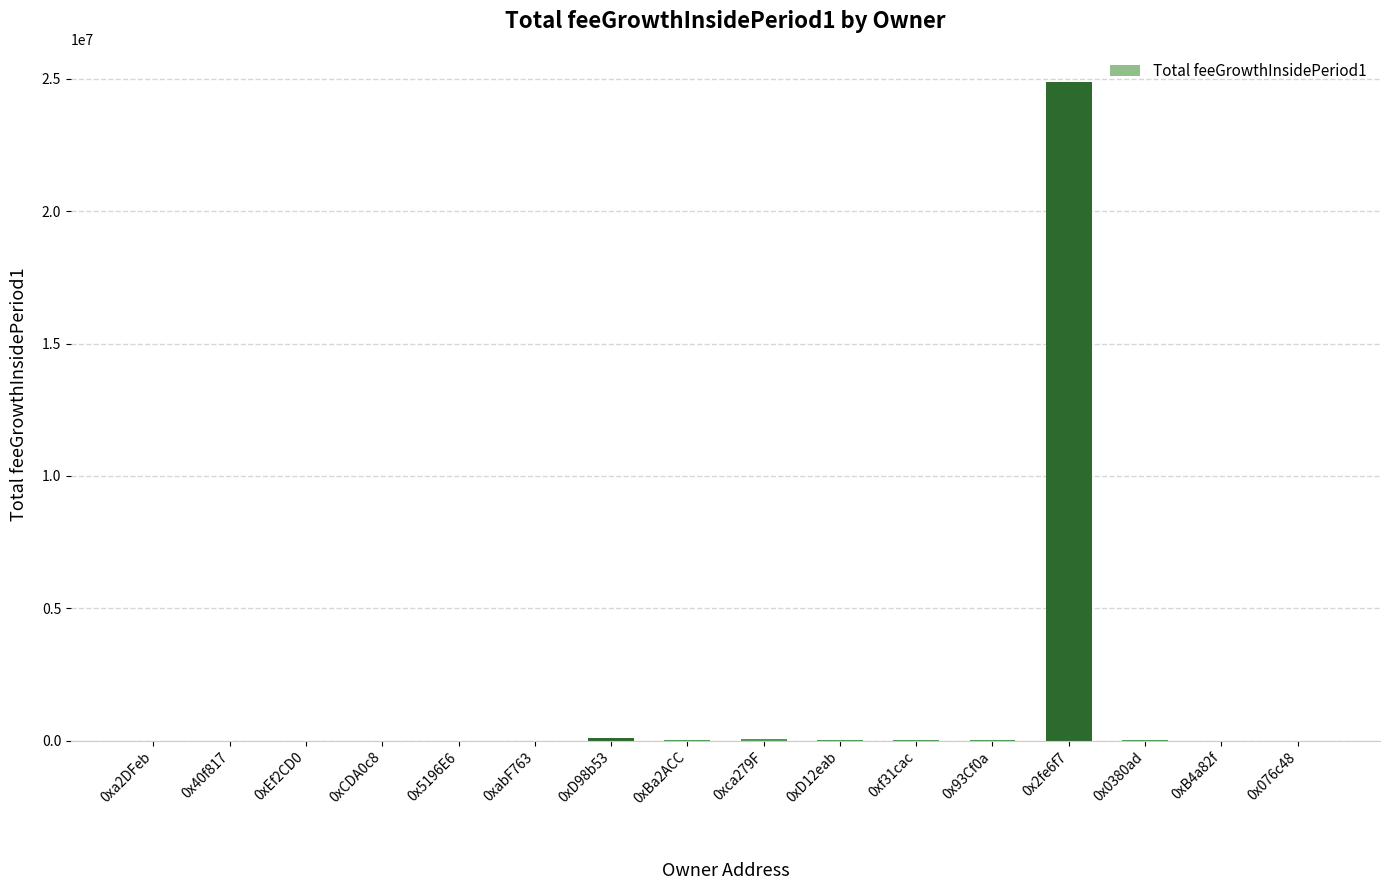

The value at 0x2fe6f7 is 24893512.8. True or false?

True